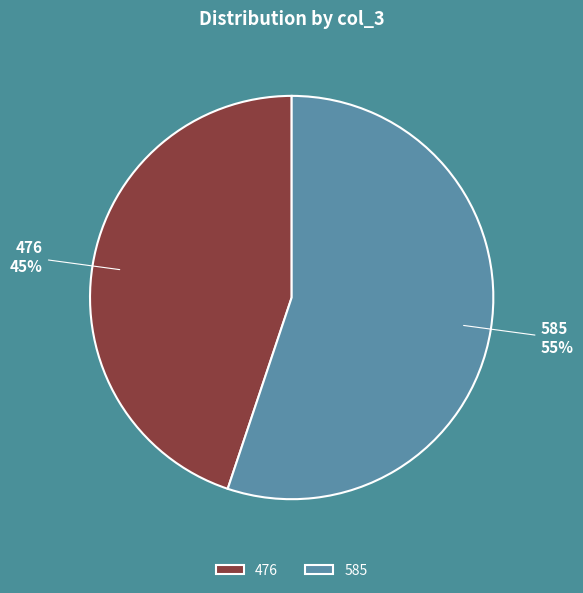

Count the number of slices in the pie.

2